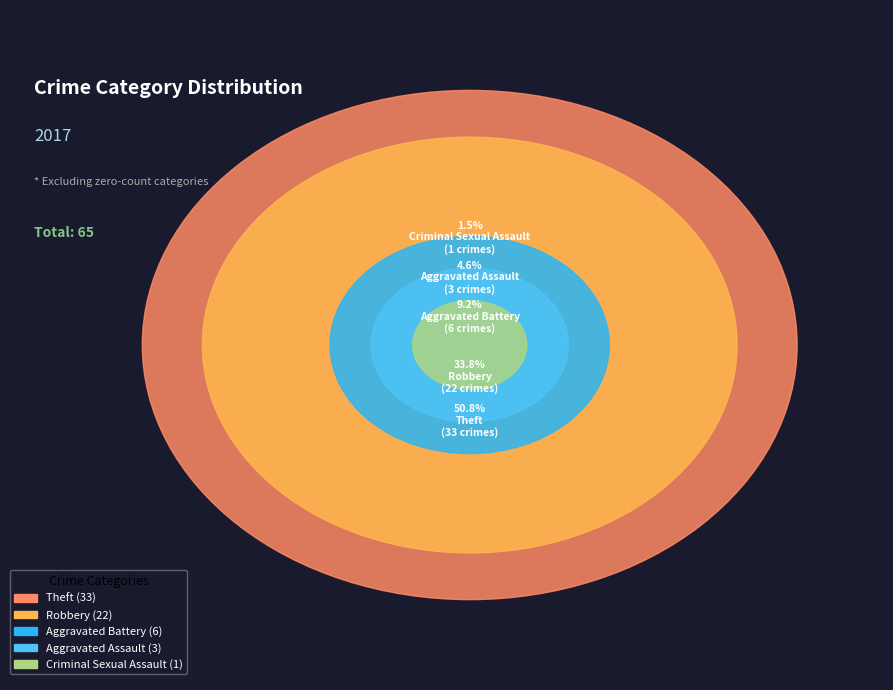

To the nearest percent, what portion does Theft represent?

51%